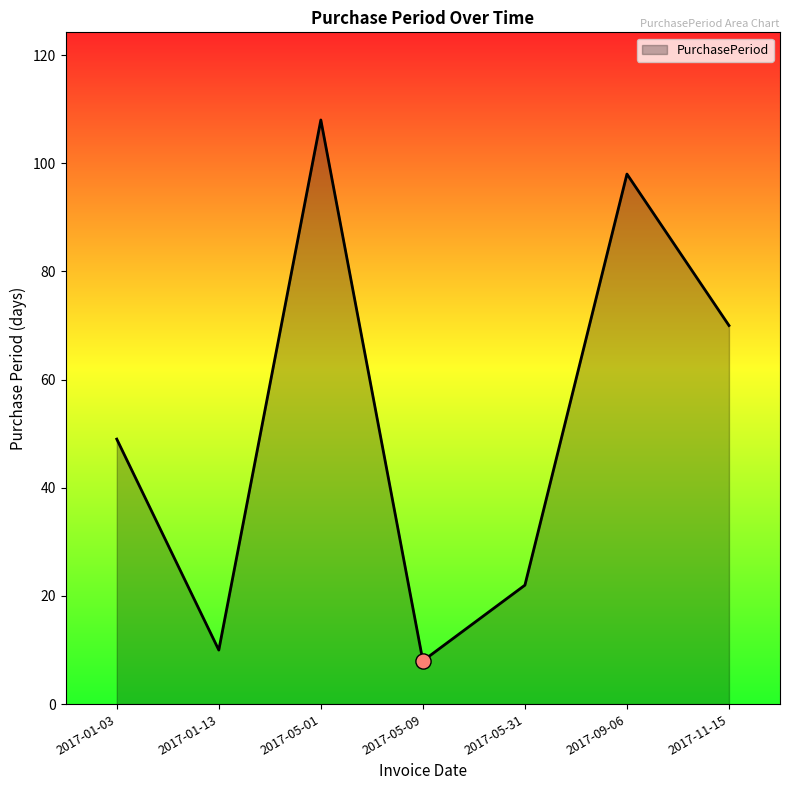

What is the change in value from 2017-01-13 to 2017-05-31?

+12